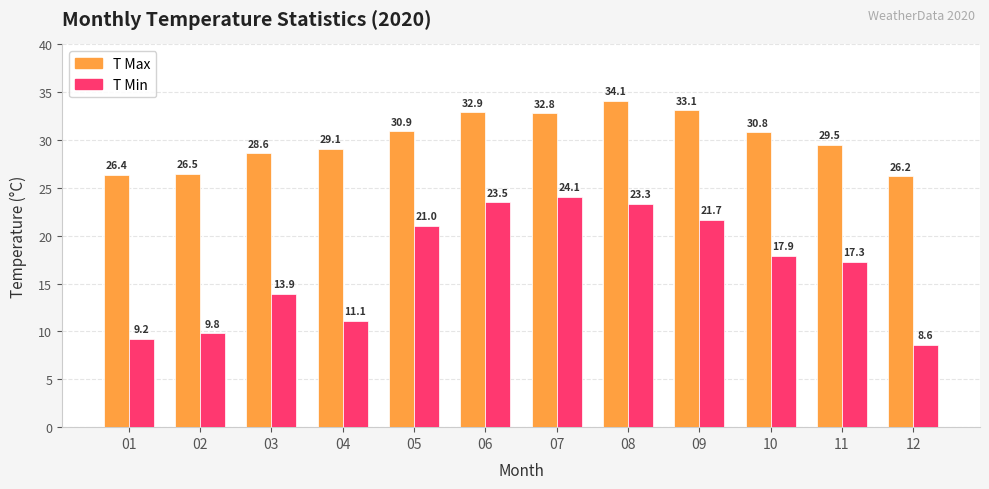

At how many categories does at least one series exceed 25?

12